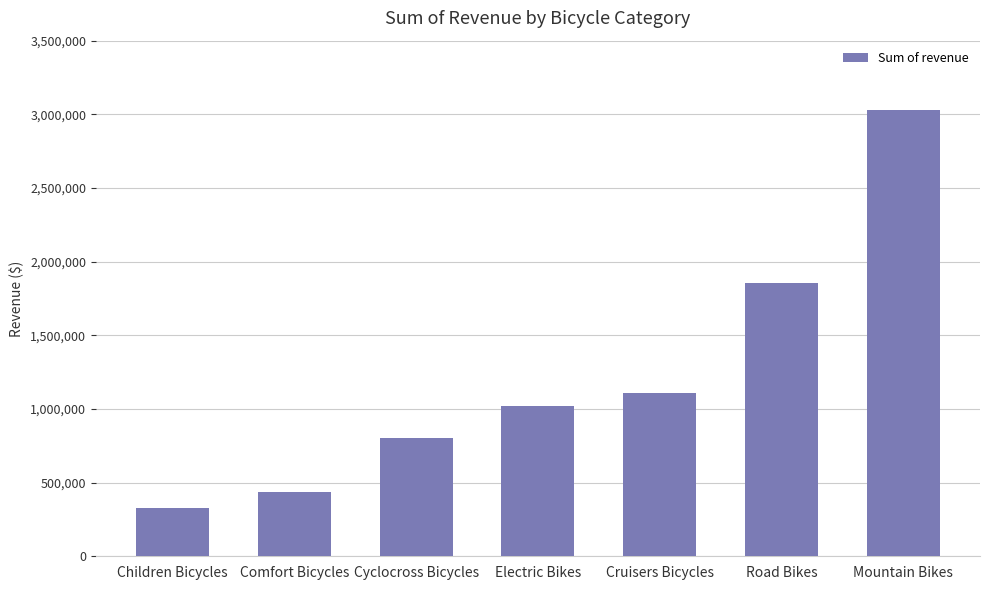

The value at Children Bicycles is 327888.2. True or false?

True